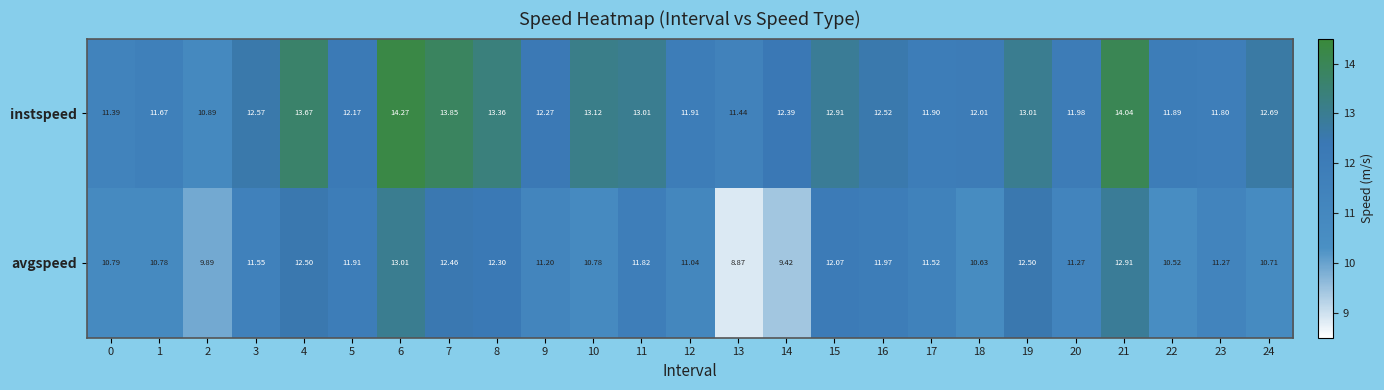

Which series has the largest range (max minus min)?

avgspeed